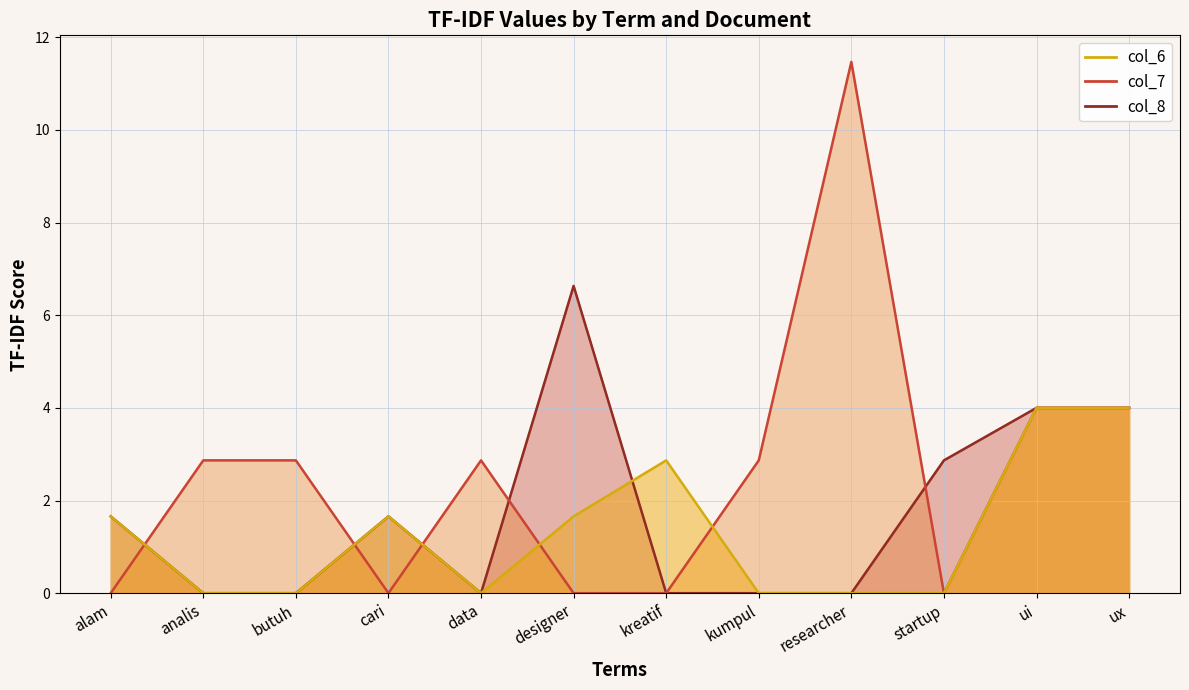

What is the difference between the second highest and minimum values in the col_6 series?

4.0